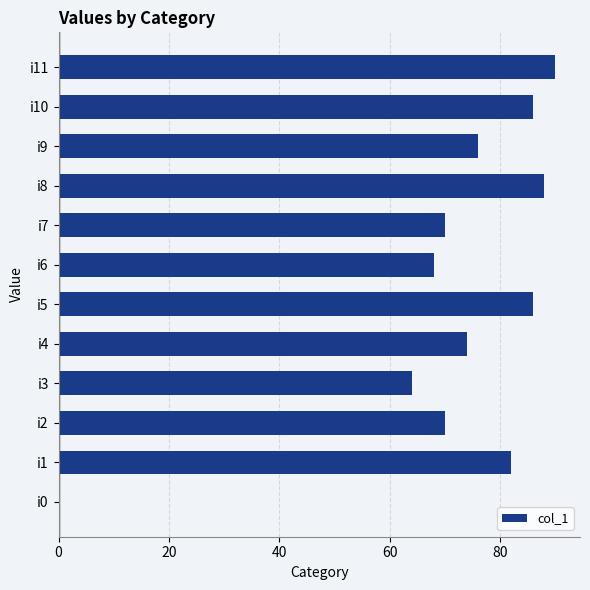

At which category does the chart reach its peak across all series?

i11